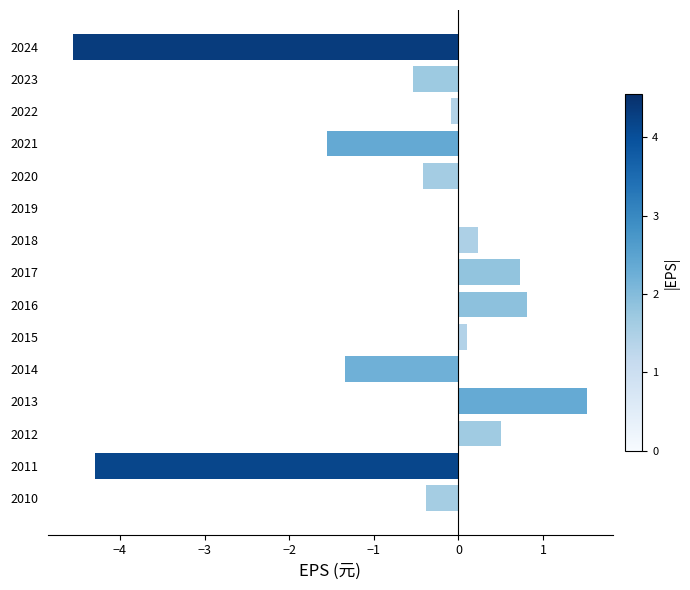

What is the sum of all values?

-9.3